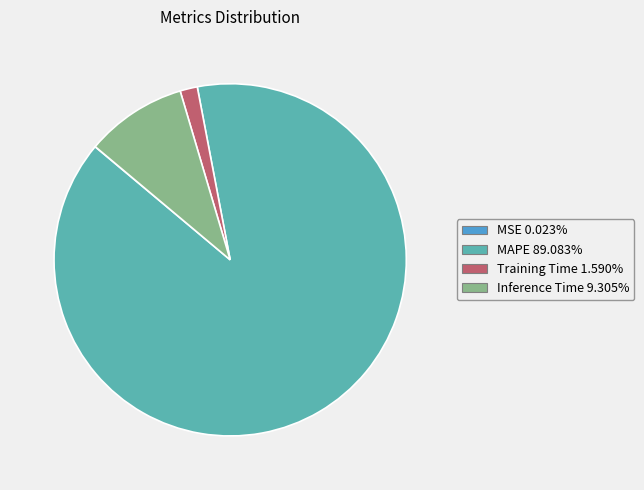

Is there a majority slice in this chart?

Yes